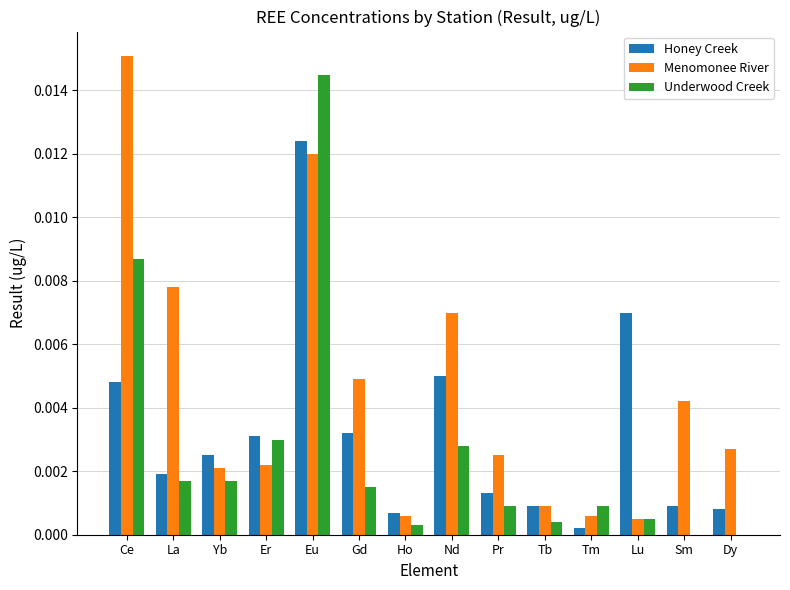

Is the value of Underwood Creek at Lu greater than the value of Menomonee River at Eu?

No